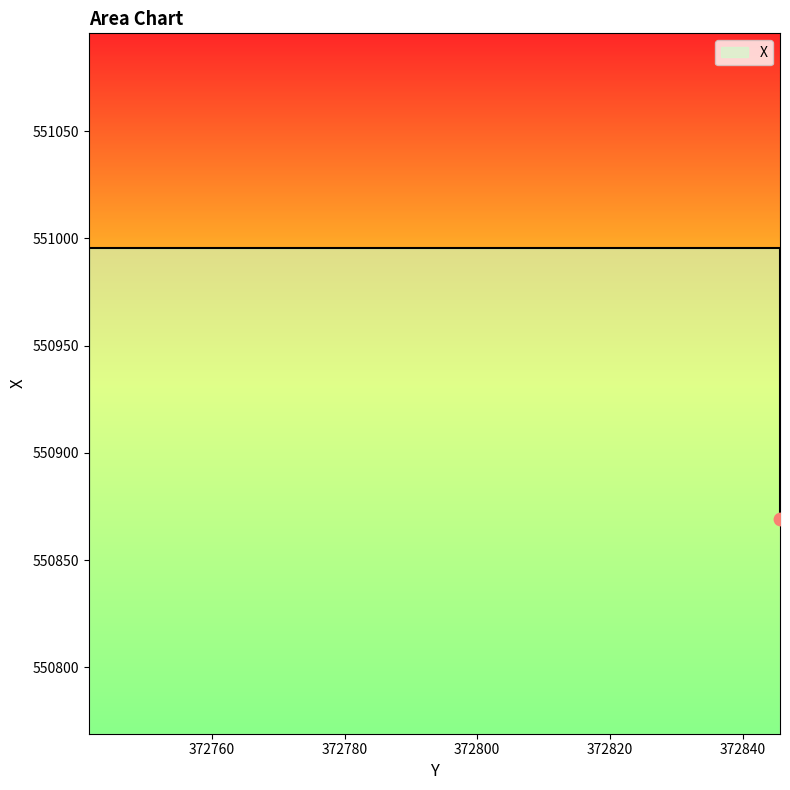

Which has a higher value, 372741.4486 or 372845.6486?

372845.6486